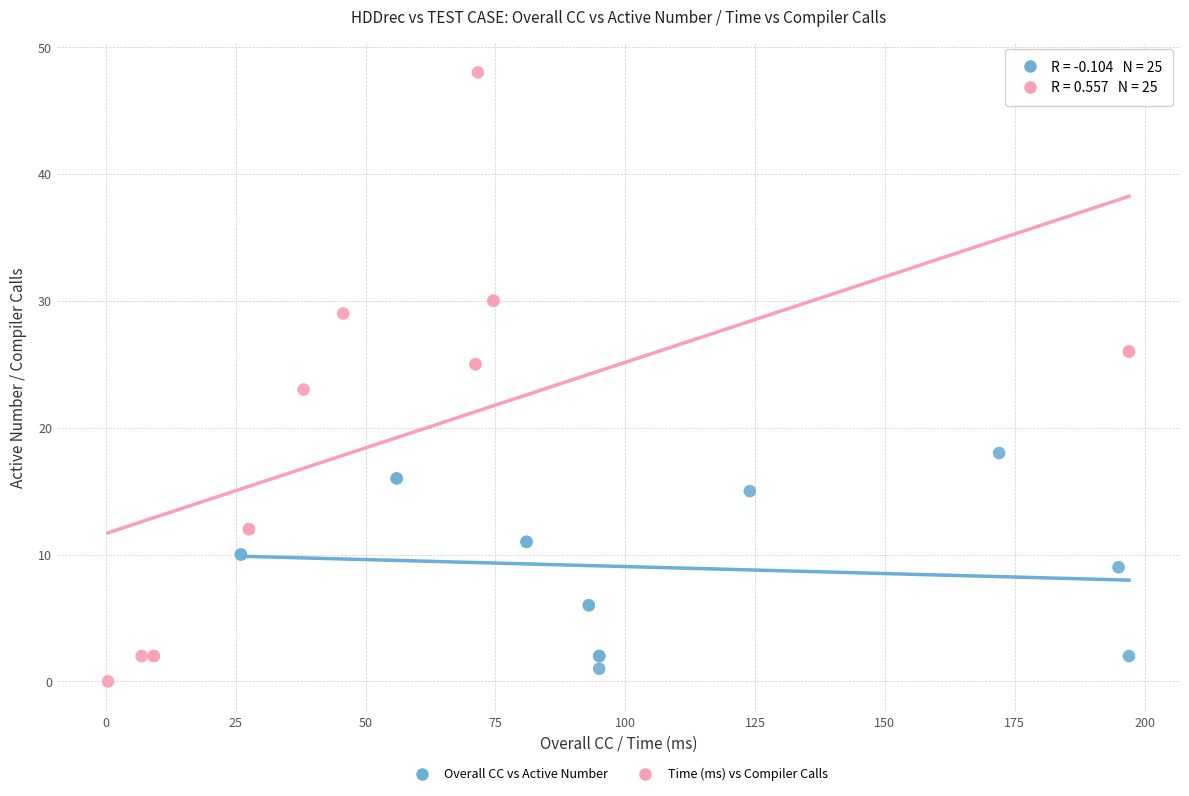

Which series has the widest spread of Y values?

Time (ms) vs Compiler Calls